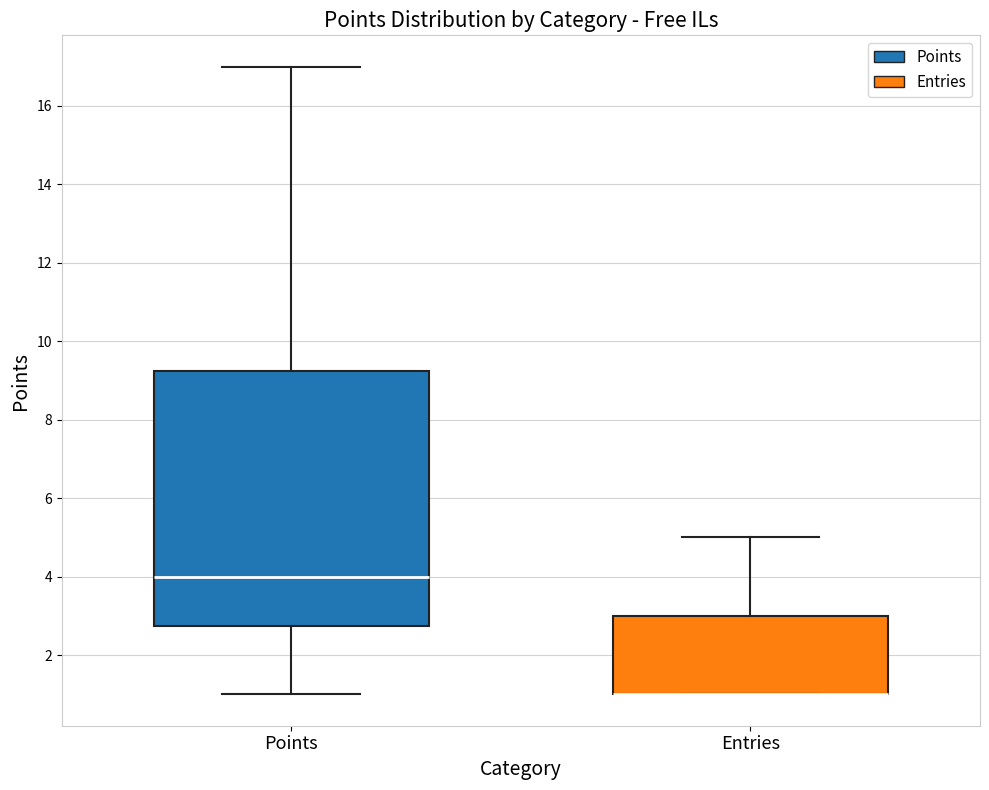

Reading left to right, transcribe this box plot: for each box, give where its median line is, the range the box spans, and where its two whiskers end, as read against the y-axis. The values are not printed on the chart, so give them approximately, as read against the axis.

Points: median 4.0, box 2.8 to 9.2, whiskers 1.0 to 17.0
Entries: median 1.0 (drawn on the box's lower edge), box 1.0 to 3.0, whiskers 1.0 to 5.0